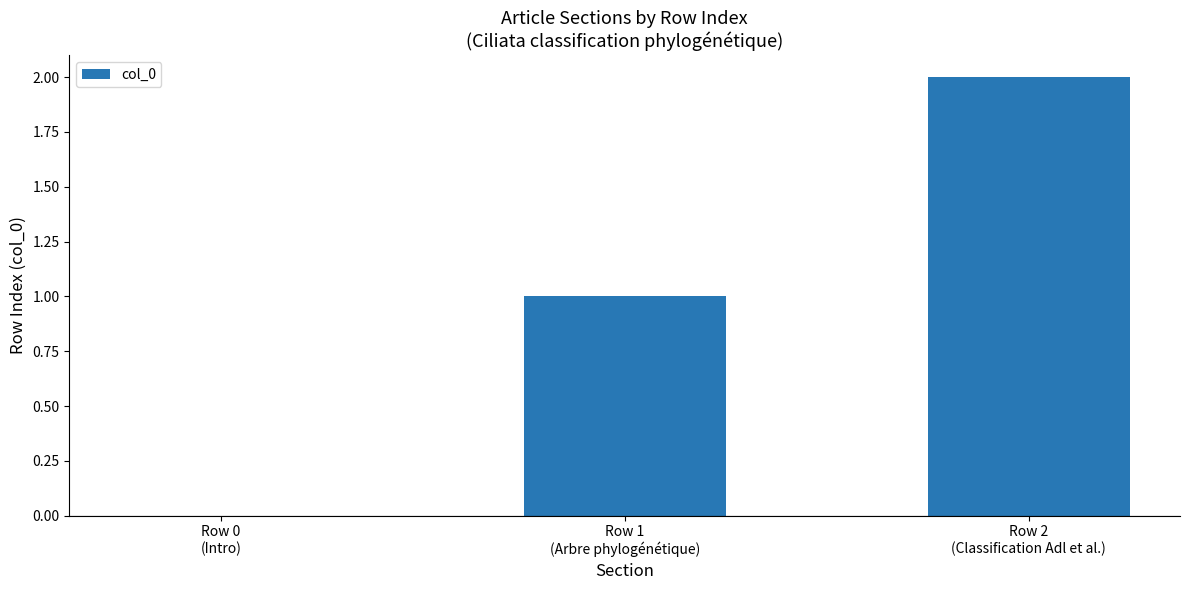

How many categories are shown in the chart?

3